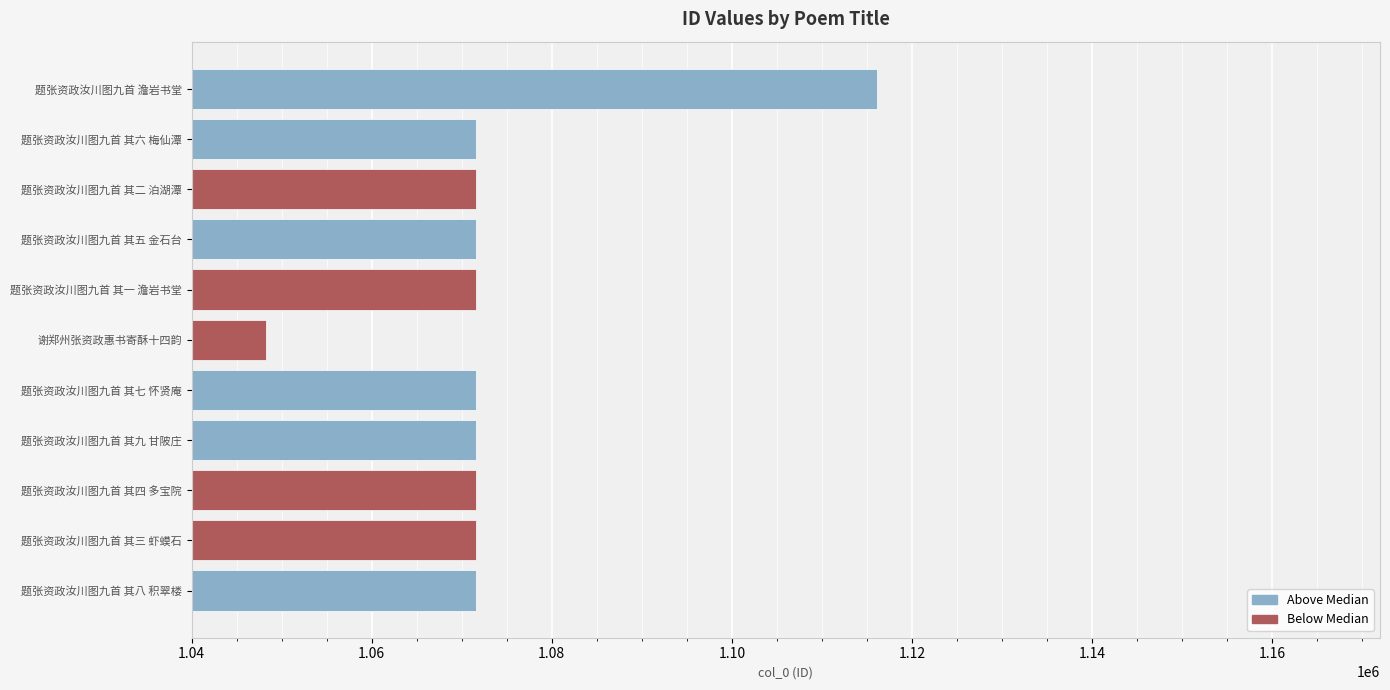

What is the approximate value at 题张资政汝川图九首 其三 虾蟆石?

1071536